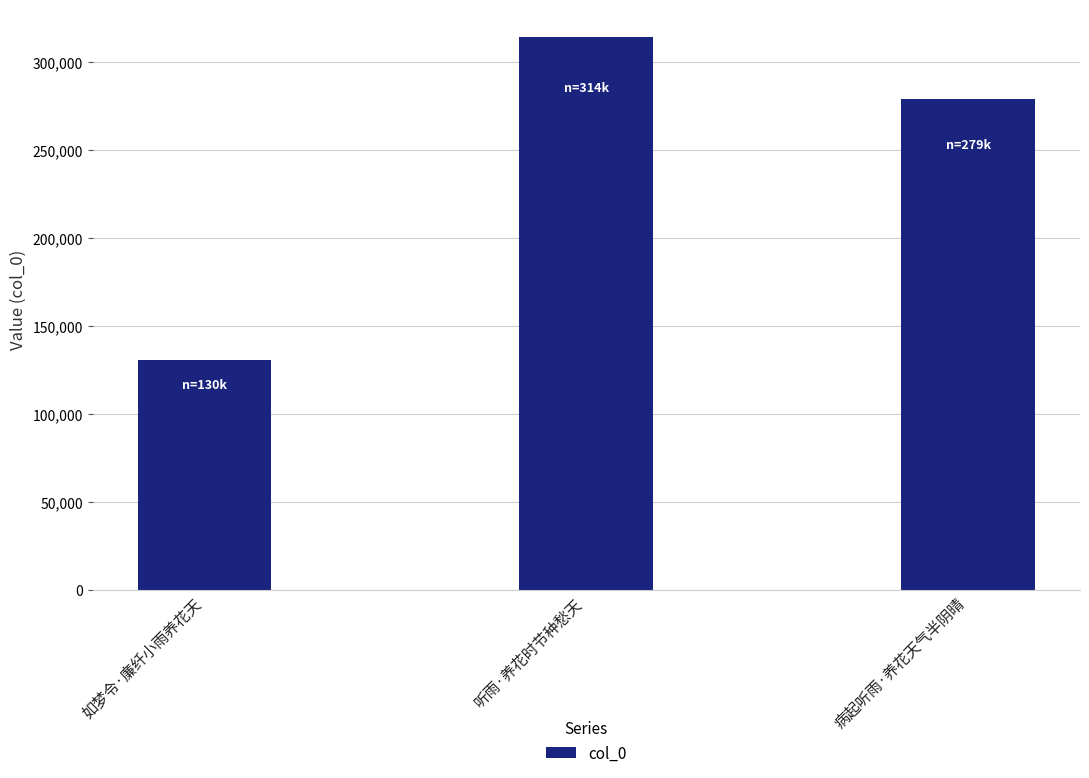

What is the label of the 1st bar from the left?

如梦令·廉纤小雨养花天